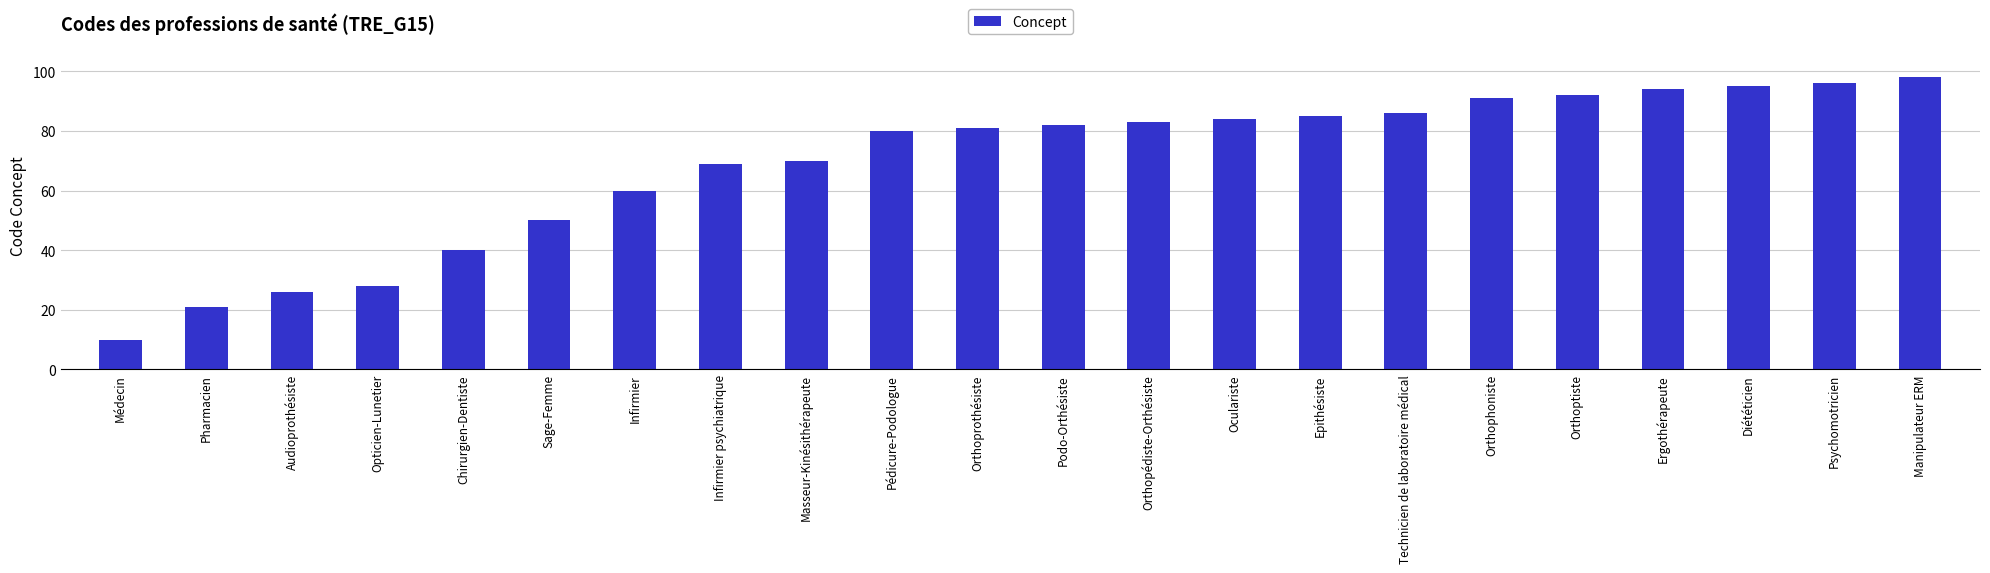

Where is the data nearest to the value 54?

Sage-Femme